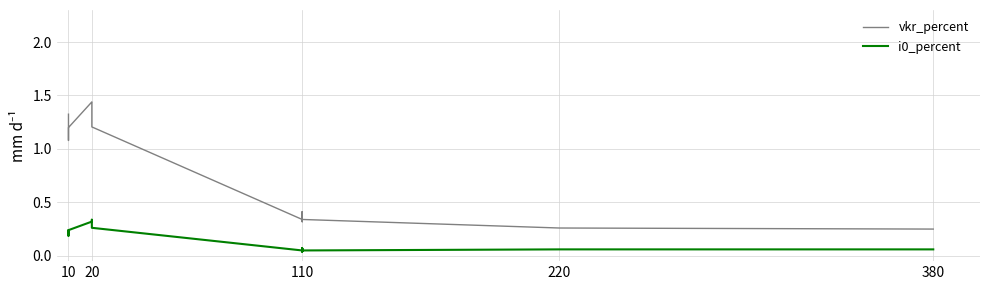

True or false: vkr_percent and i0_percent intersect in this chart.

False